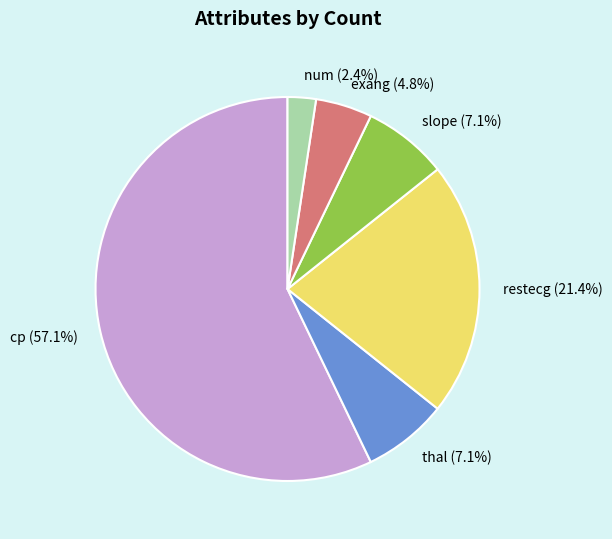

True or false: slope accounts for 2% of the total.

False